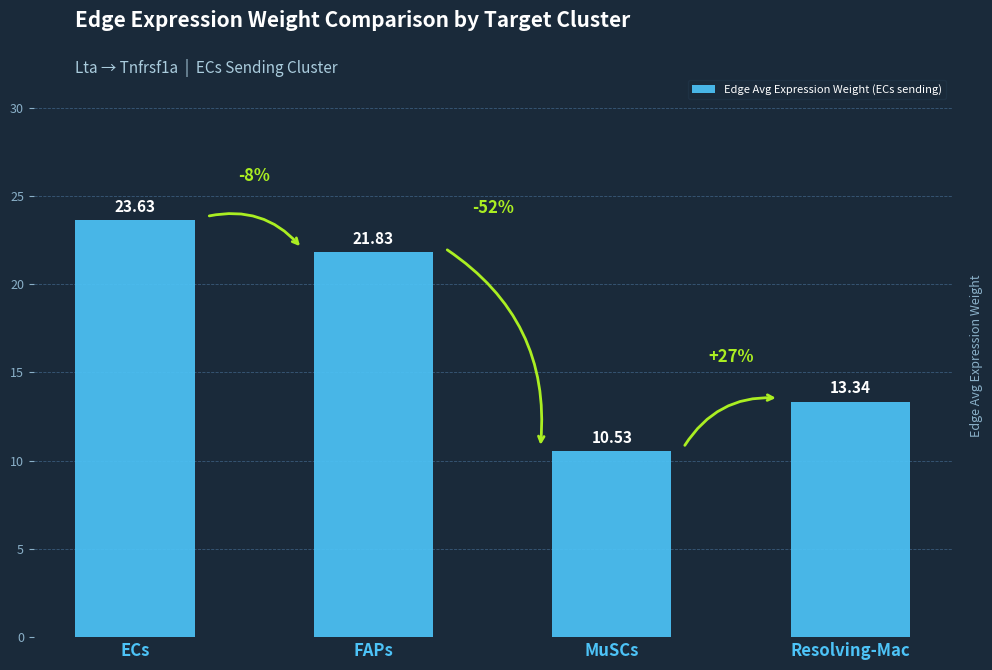

What is the difference between the second highest and minimum values?

11.3